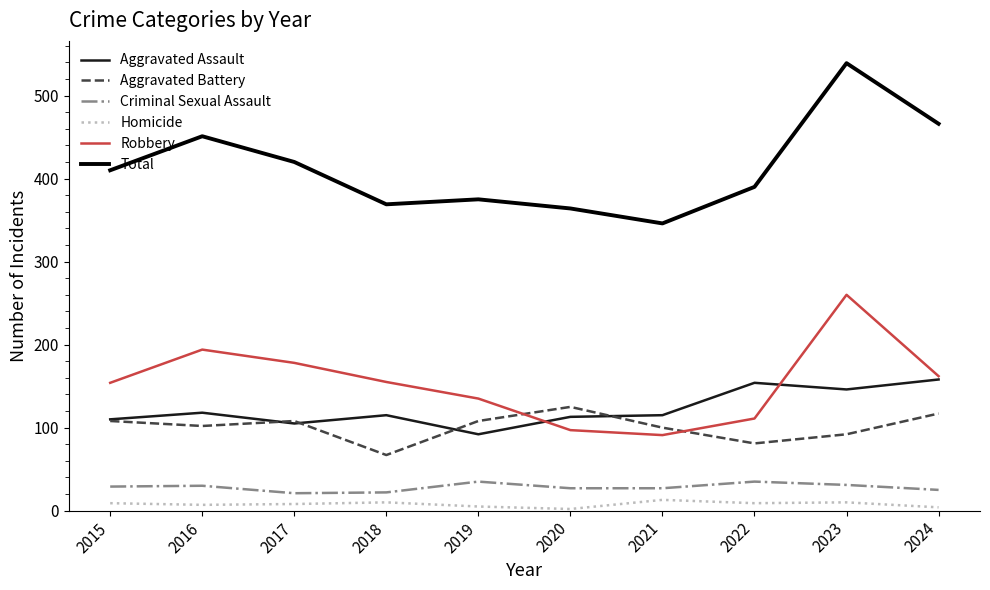

What is the sum of all Criminal Sexual Assault values?

282